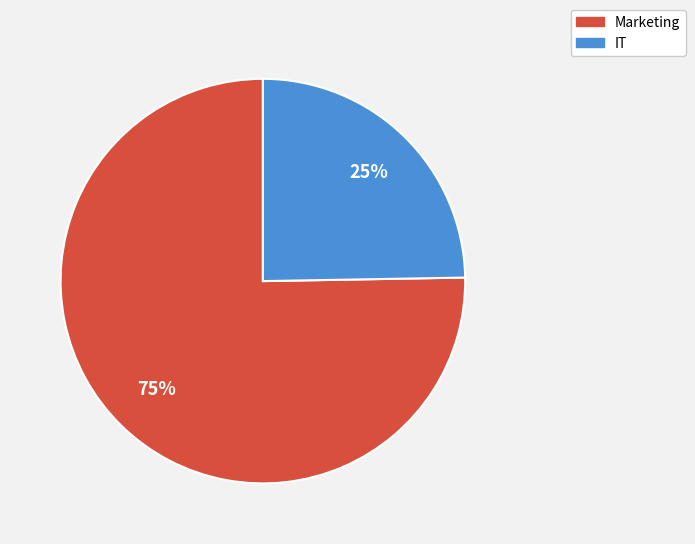

Rank the categories by value from lowest to highest.

IT, Marketing